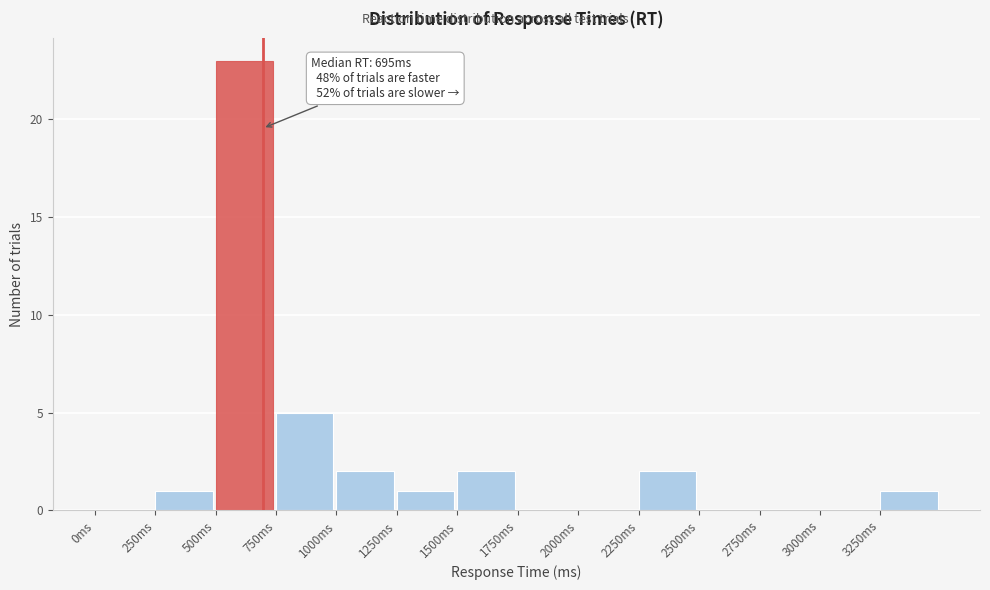

Over which range of the x-axis is the bar tallest?

500 to 750